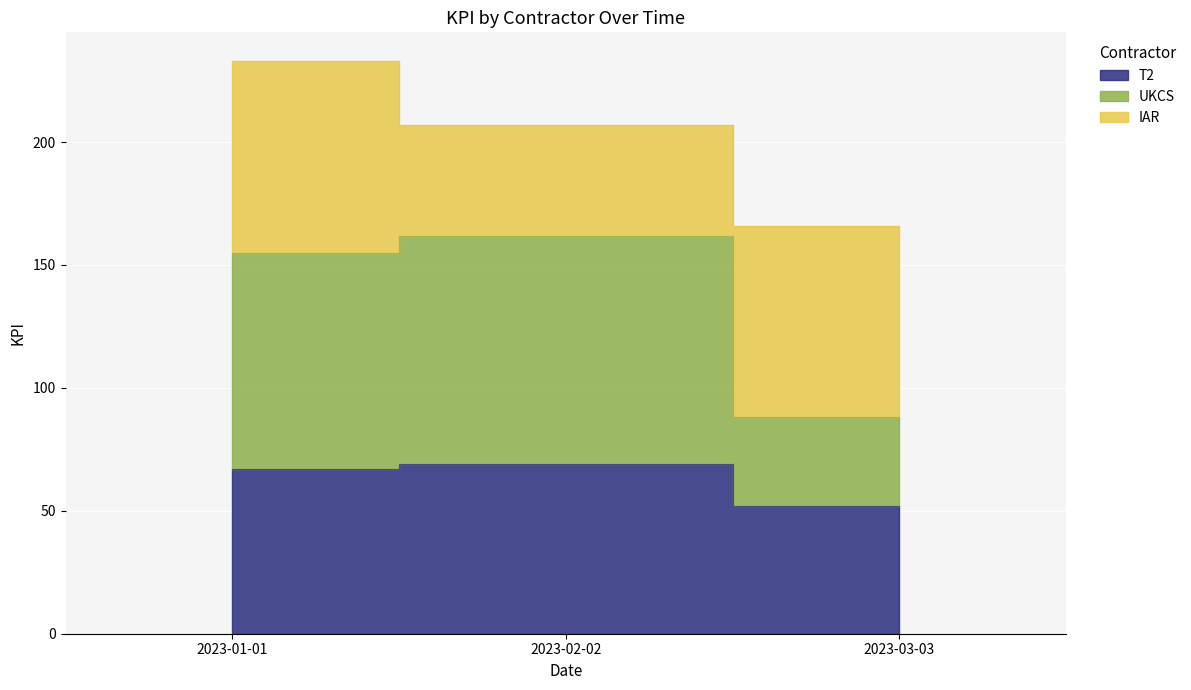

True or false: T2 has a value of 97 at 2023-01-01.

False